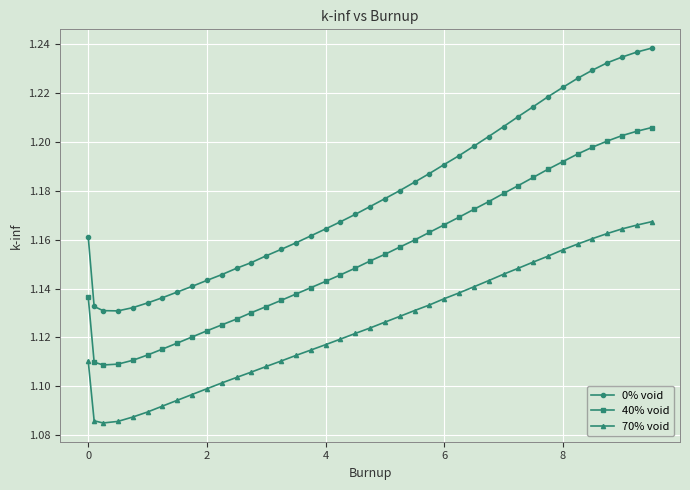

Rank the series by their average value, from lowest to highest.

70% void, 40% void, 0% void